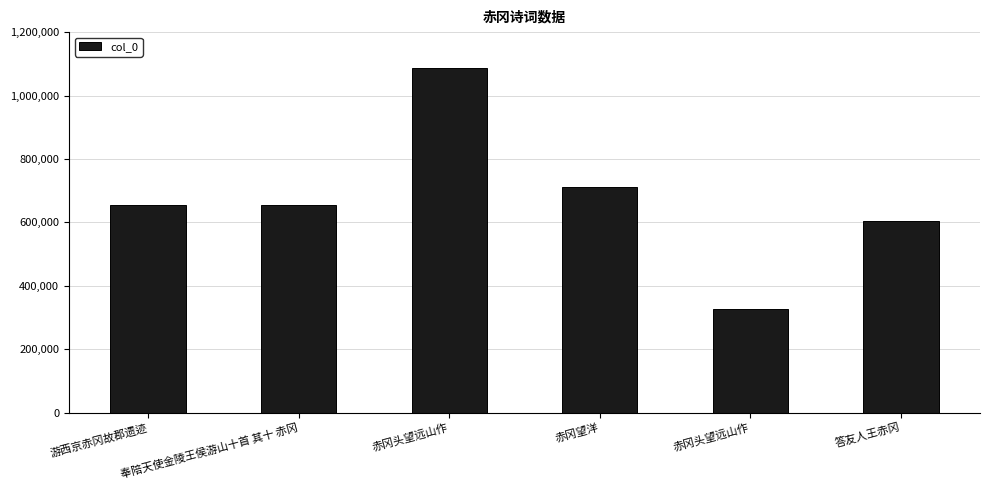

What is the difference between the maximum and minimum values?

761312